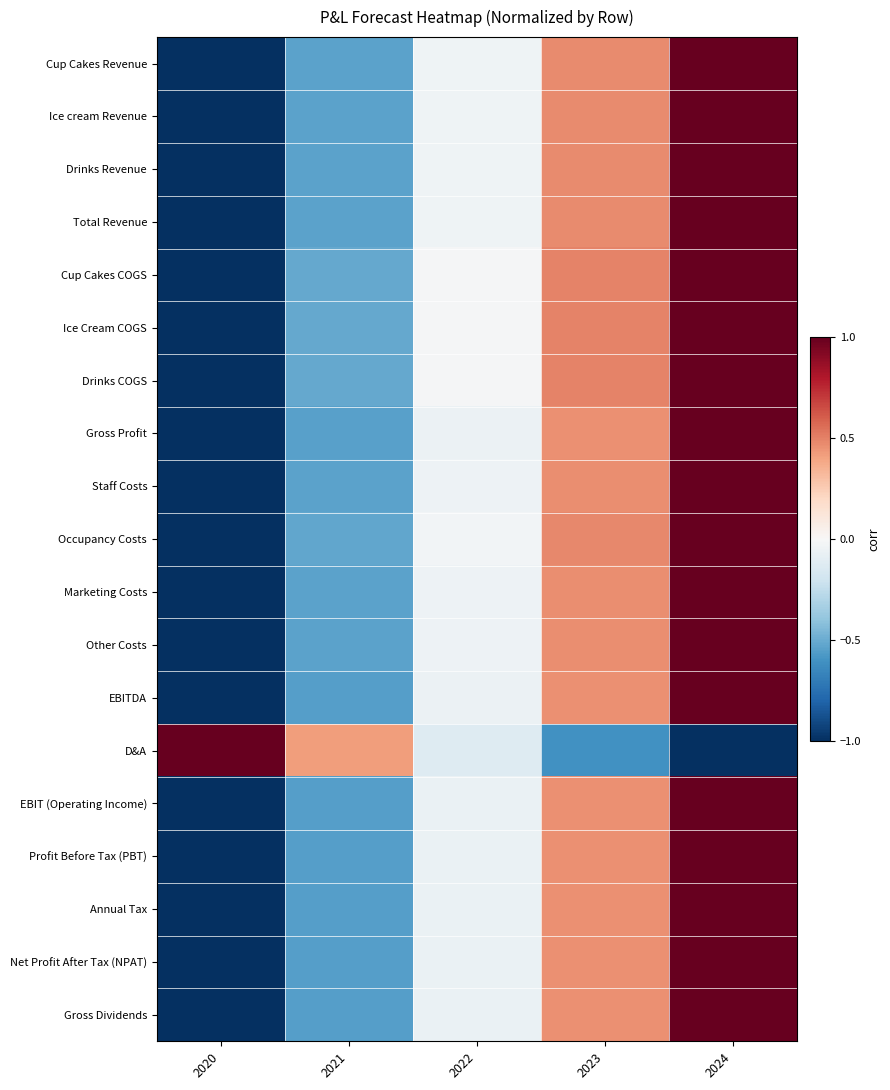

How many categories are shown in the chart?

5